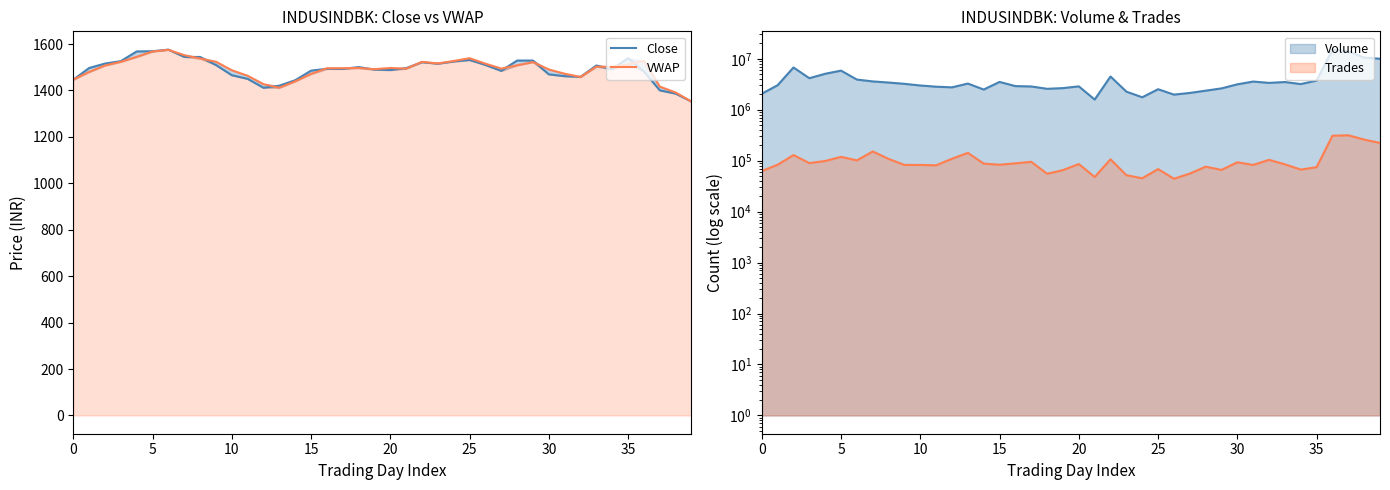

Is it true that VWAP equals 1502.6 at 33?

True